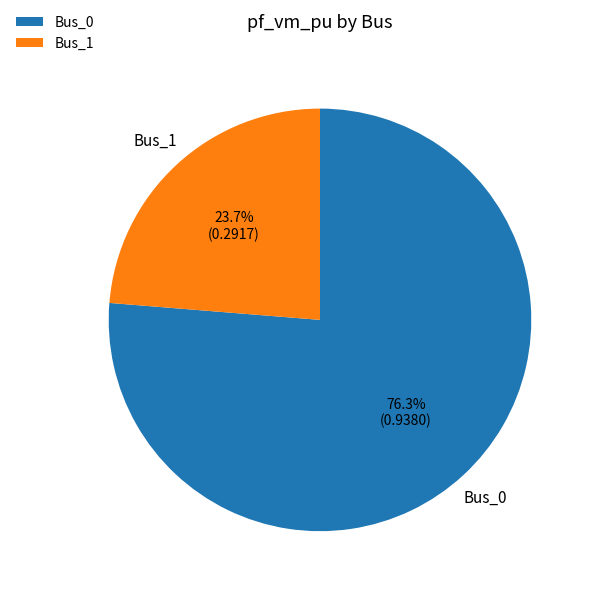

Which slice represents more than half of the pie?

Bus_0